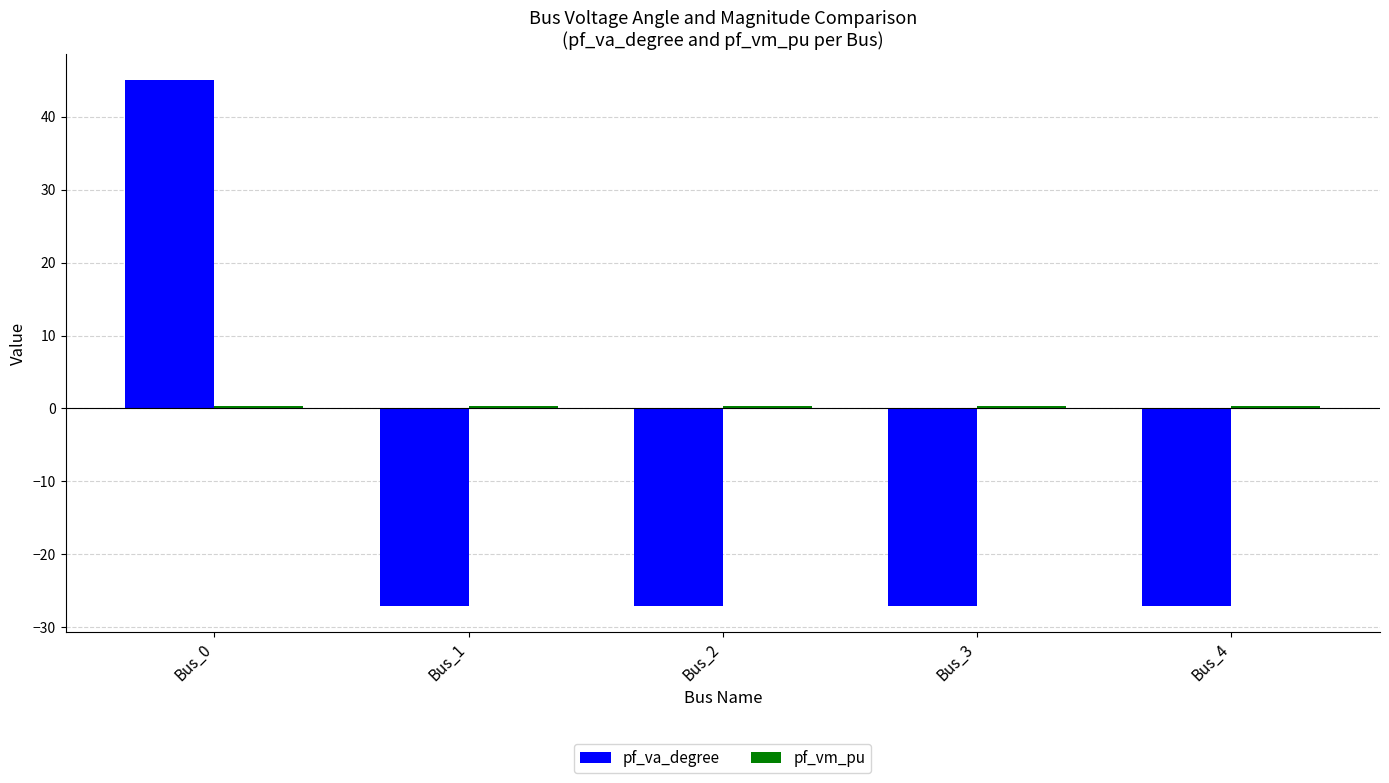

Which series has the widest spread of values?

pf_va_degree